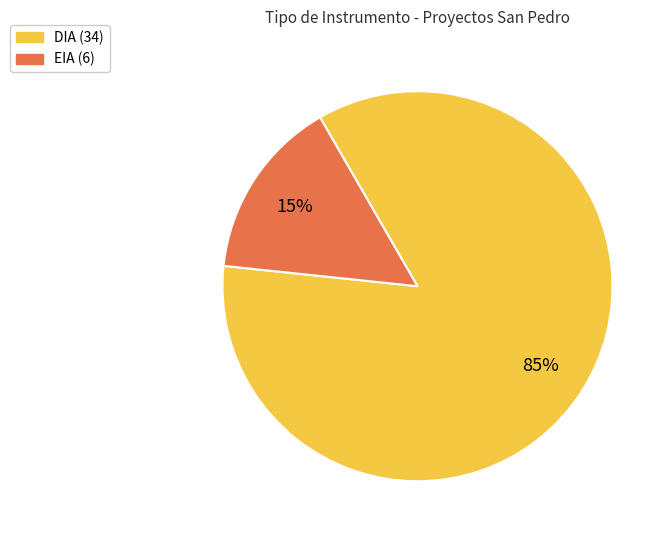

Does any single category account for the majority?

Yes